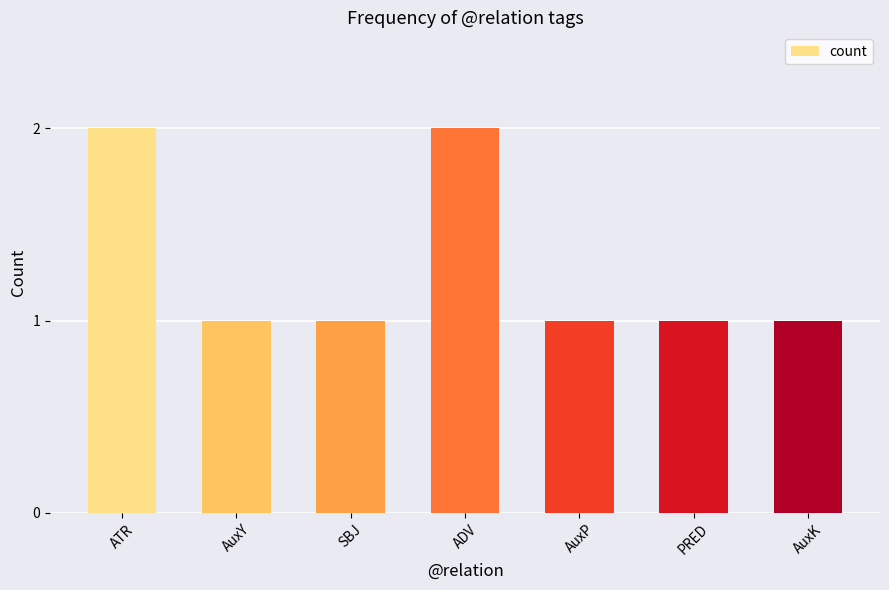

Approximately how many times larger is the value at ATR compared to AuxP?

2.0